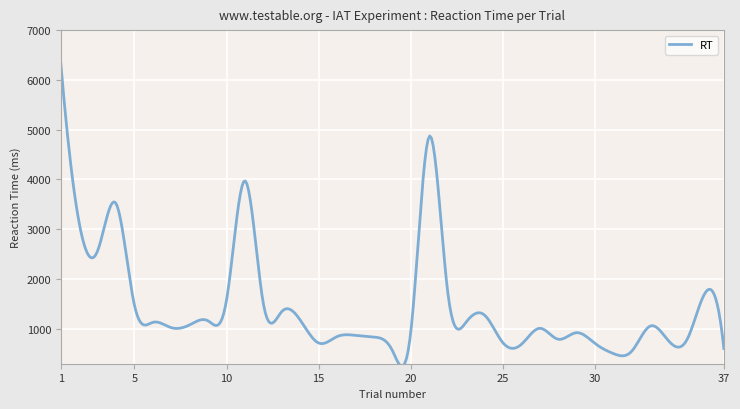

What is the minimum value shown in the chart?

251.2